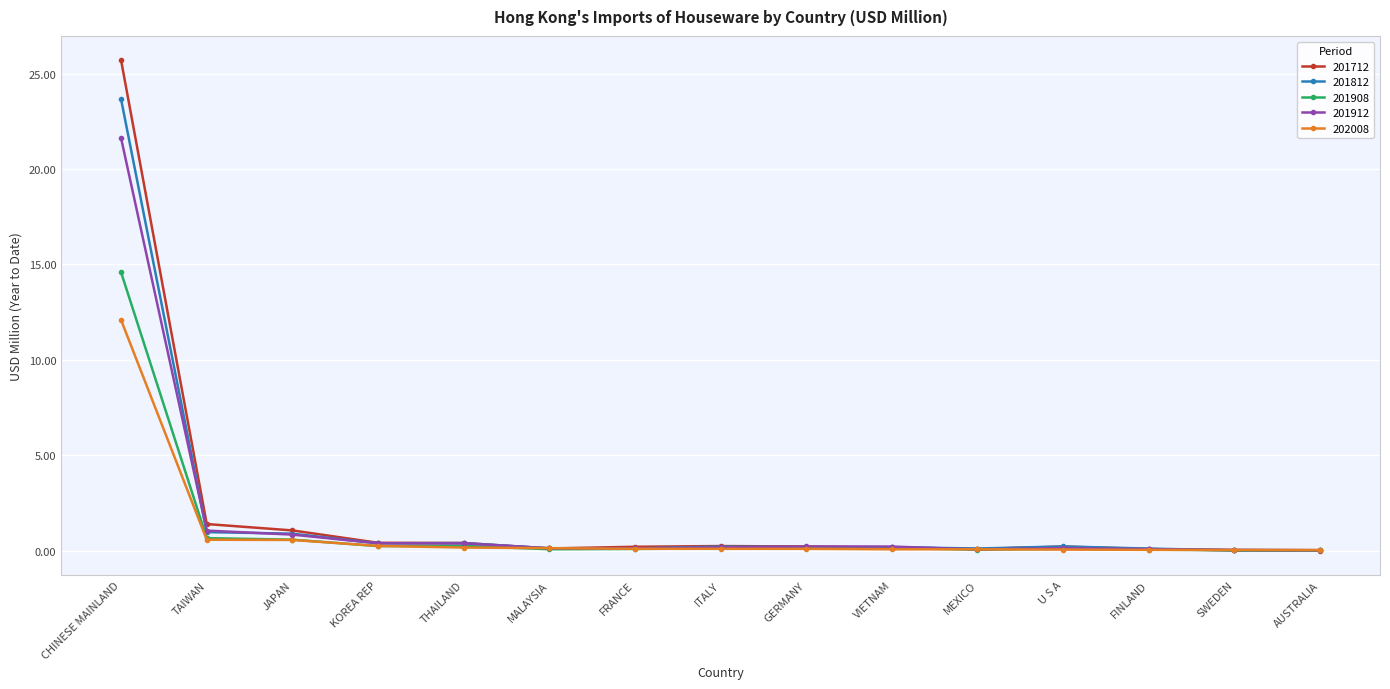

What is the label of the 13th point from the left?

FINLAND